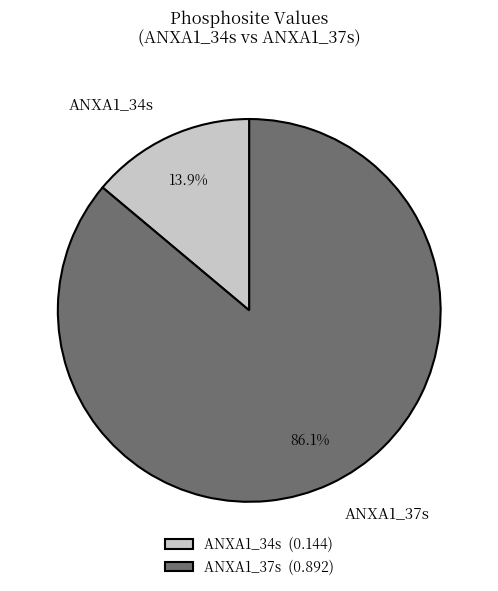

What is the majority slice?

ANXA1_37s